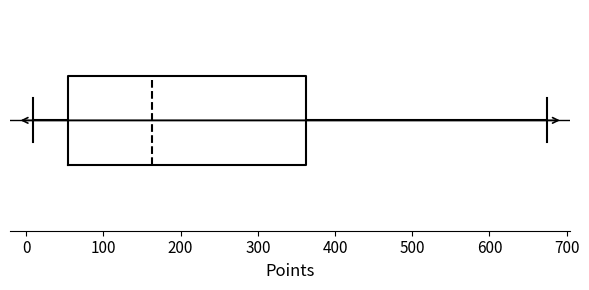

Read this box plot against the x-axis: the position of the median line, the range covered by the box, and the ends of both whiskers. The values are not printed on the chart, so give them approximately, as read against the axis.

median 160, box 50 to 360, whiskers 10 to 680